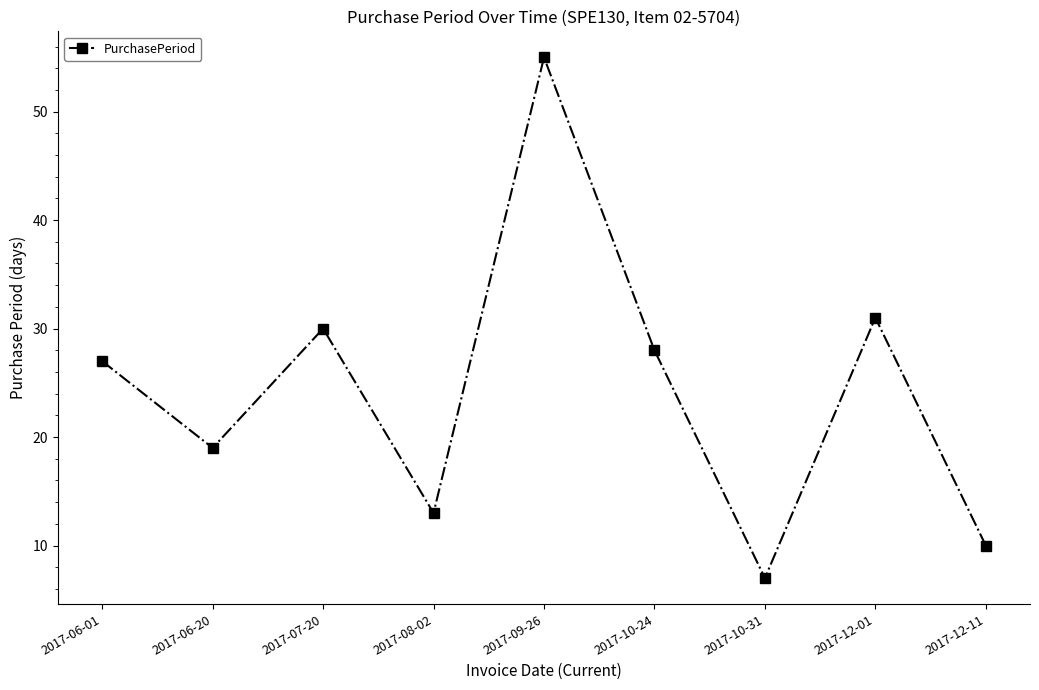

What is the sum of all values?

220